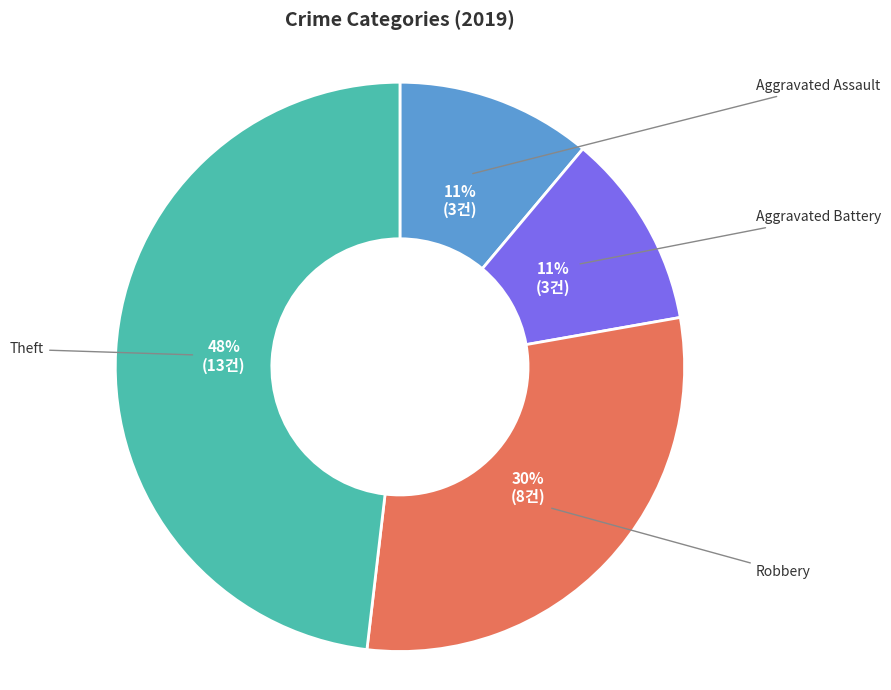

Does any single category account for the majority?

No